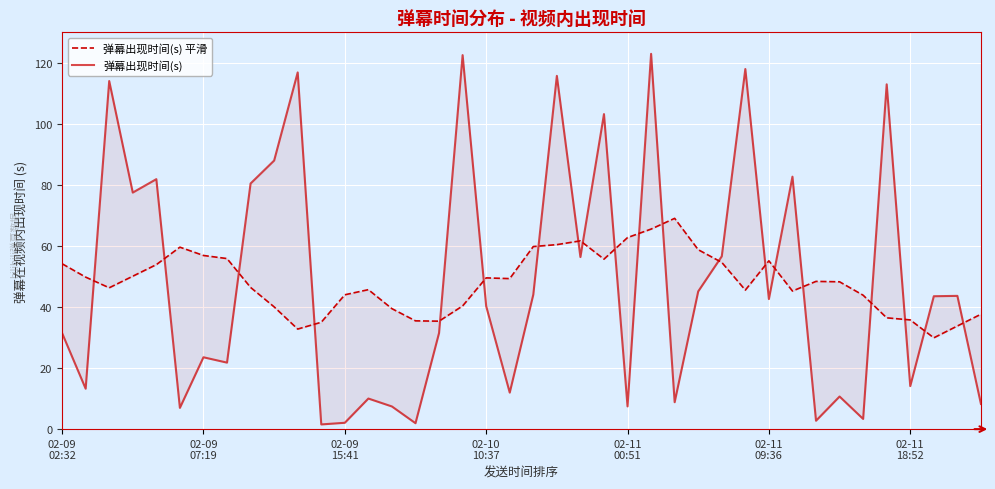

What are all the series names shown in the legend?

弹幕出现时间(s) 平滑, 弹幕出现时间(s)